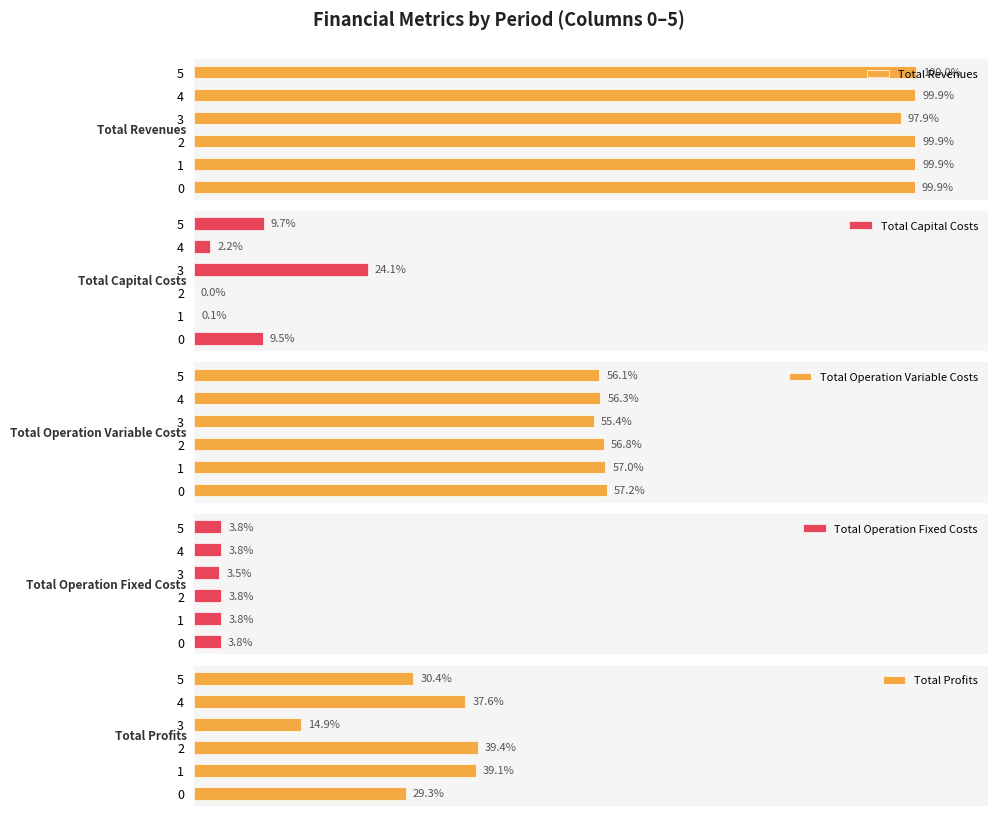

Read the Total Revenues value at 4.

1215240.9